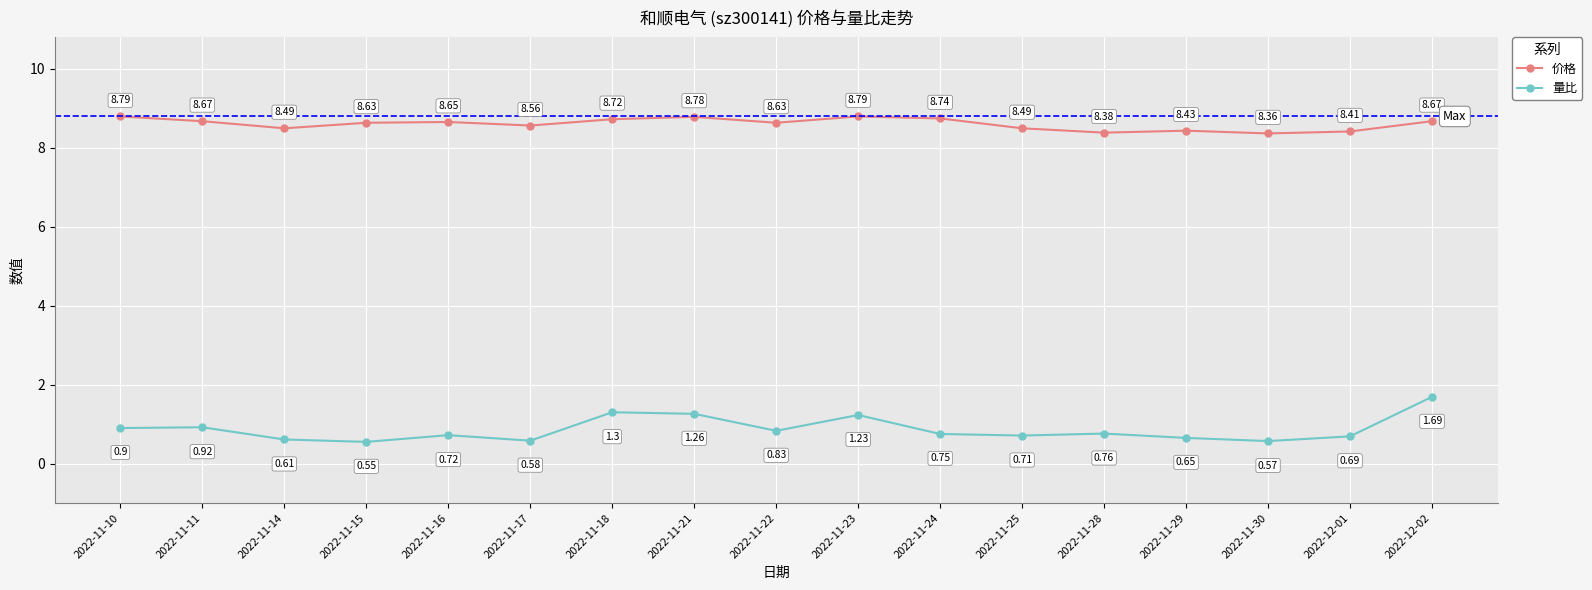

What is the sum of all 价格 values?

146.2